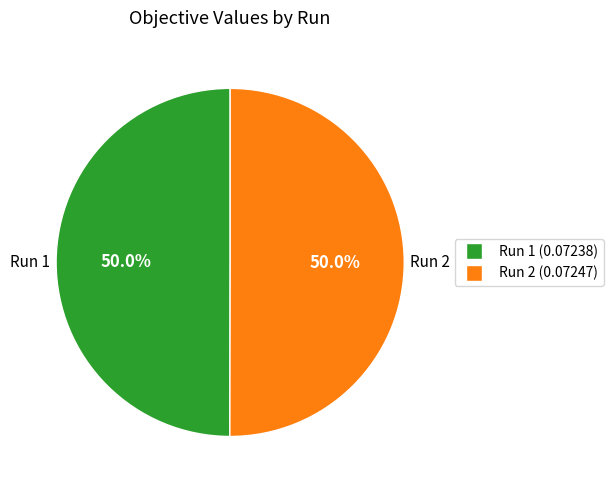

How many slices are in this pie chart?

2